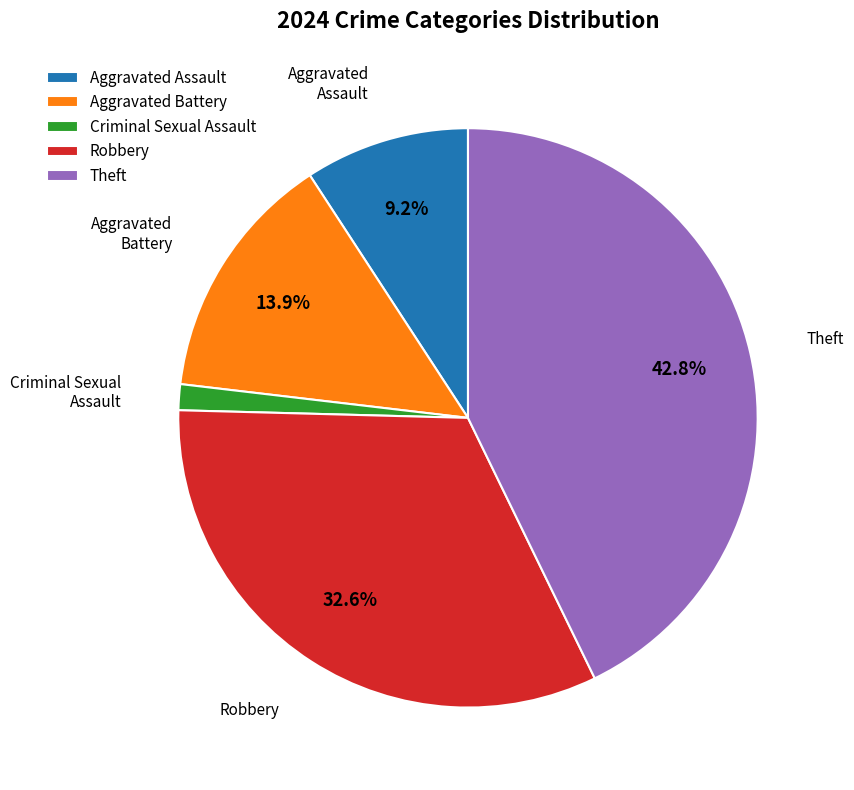

How many slices are in this pie chart?

5